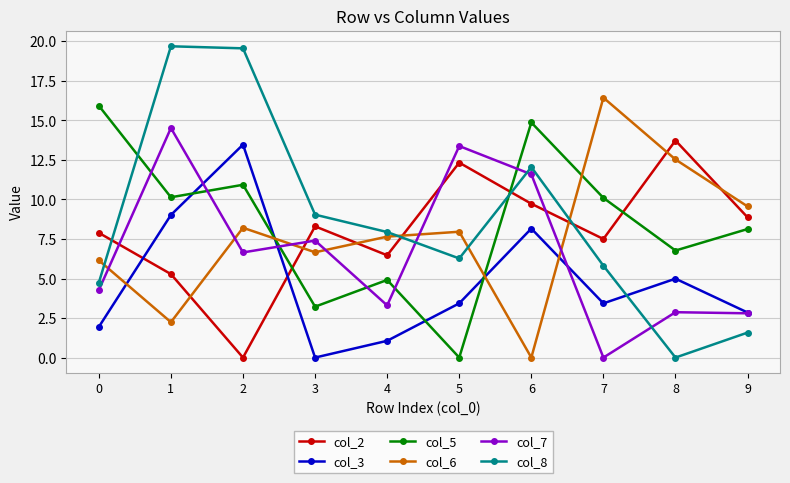

What is the total value across all series at 2?

58.8